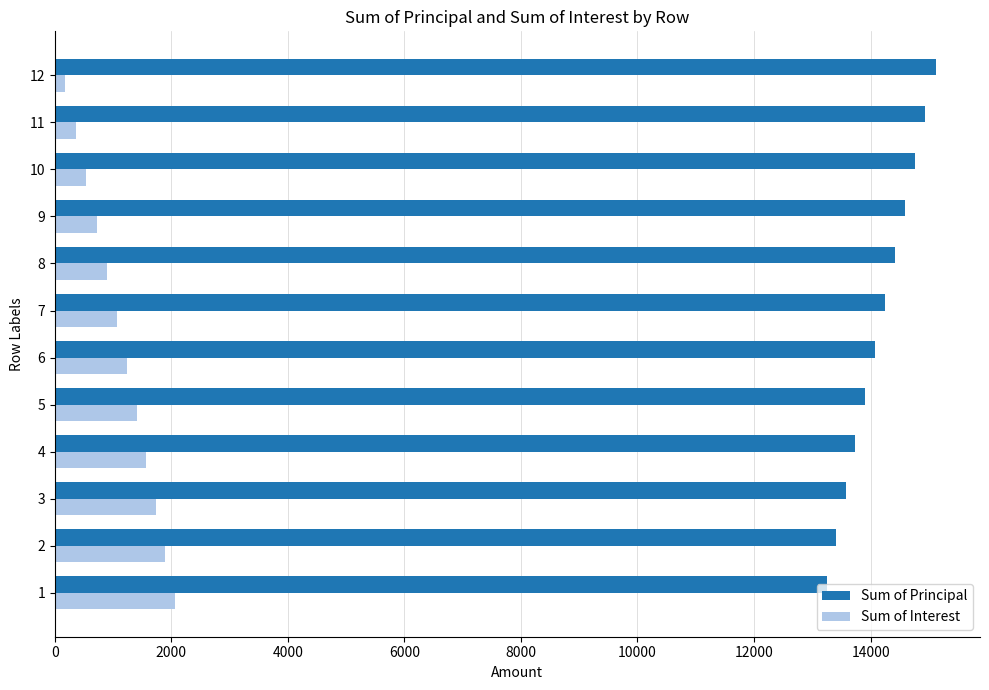

What is the total value across all series at 8?

15304.6